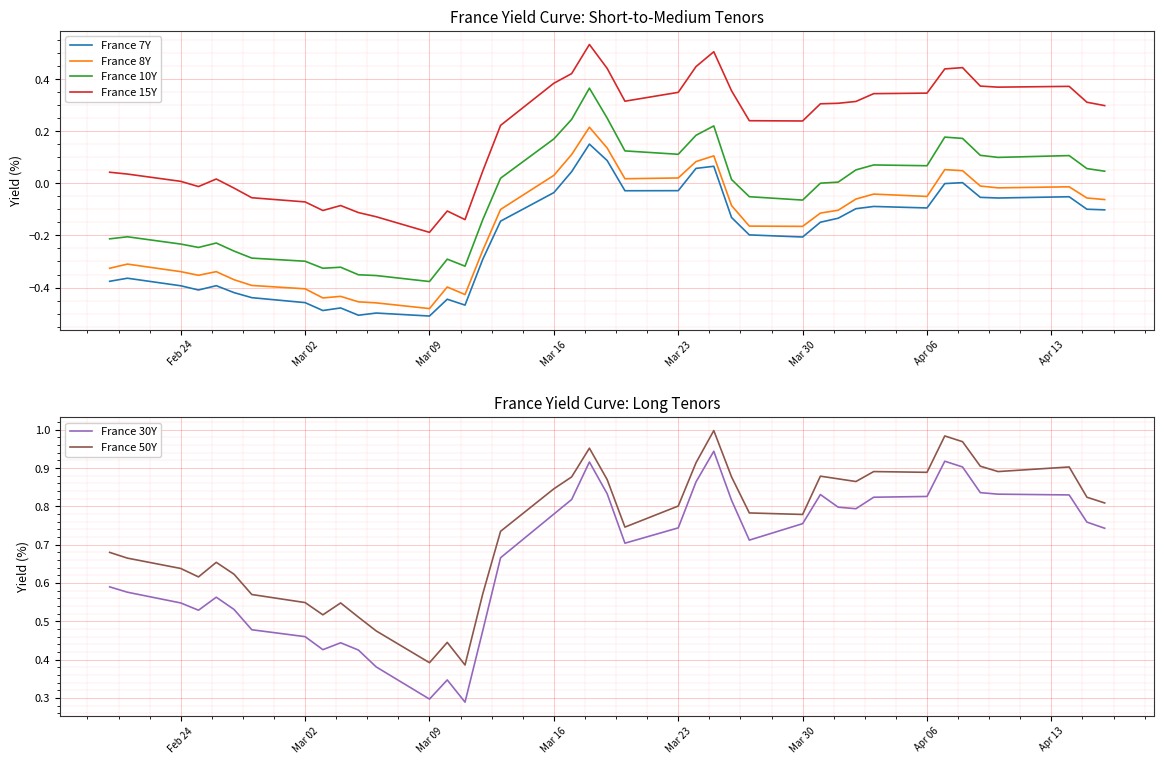

What is the maximum value for France 15Y?

0.5